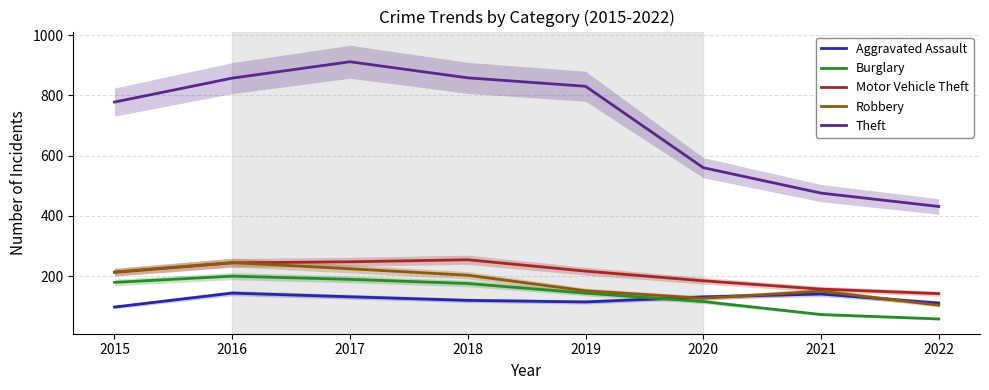

What are all the series names shown in the legend?

Aggravated Assault, Burglary, Motor Vehicle Theft, Robbery, Theft